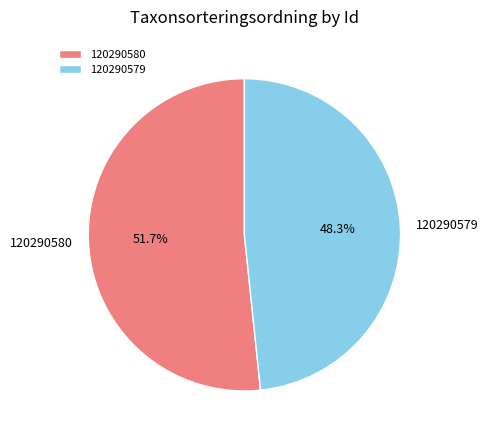

What portion of the pie excludes 120290579?

51.7%